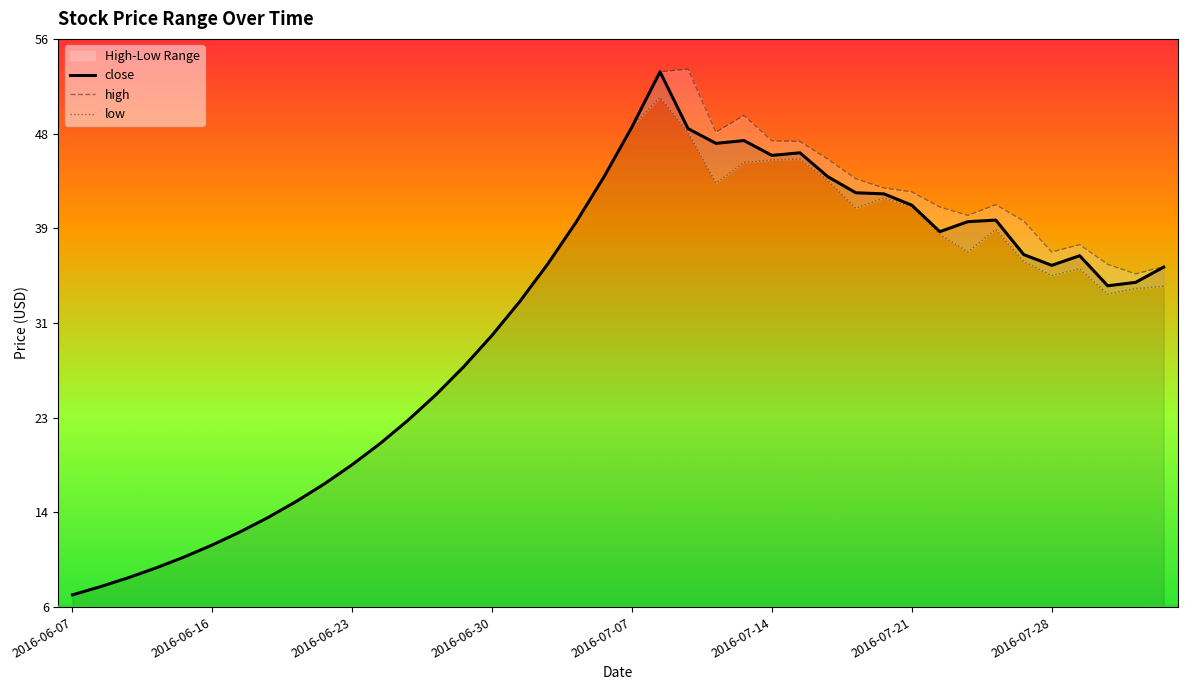

What is the minimum value for close?

7.2